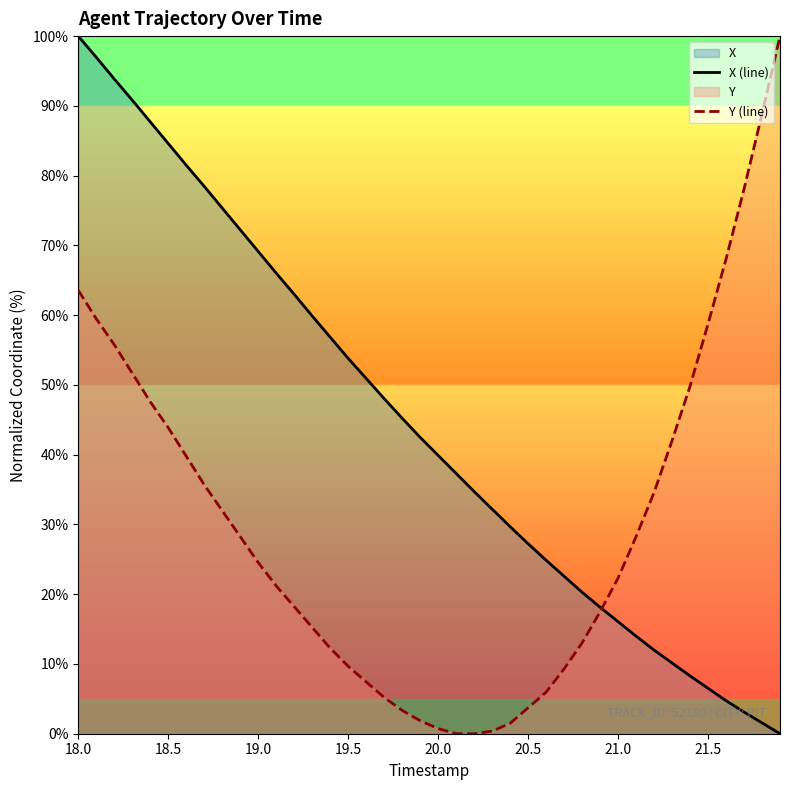

What is the difference between the maximum and minimum values in the X (line) series?

100.0